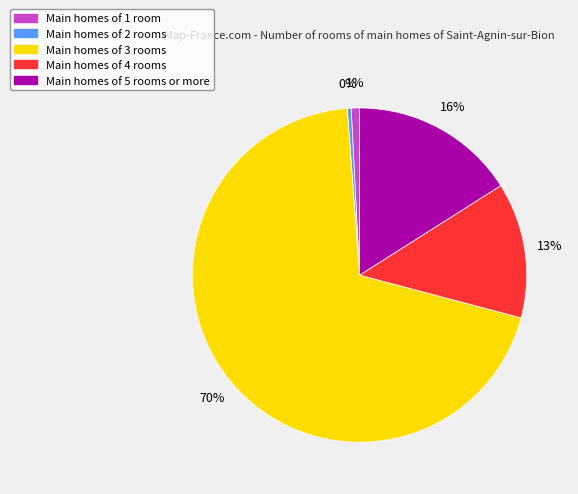

How many slices are in this pie chart?

5